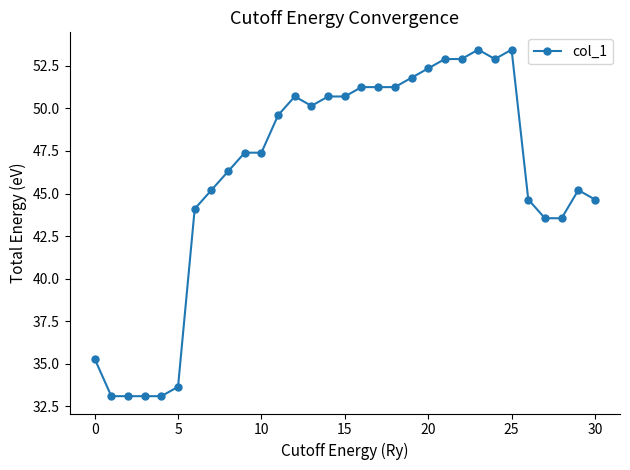

What is the greatest value displayed?

53.5